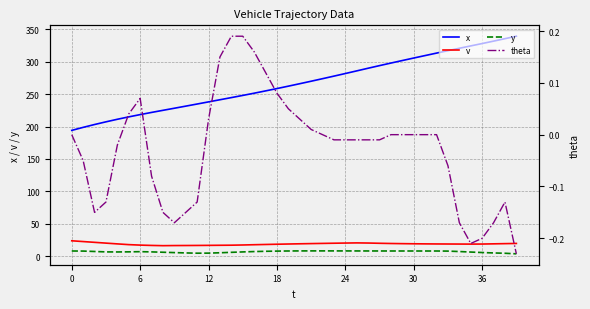

At how many categories does at least one series exceed 165?

40